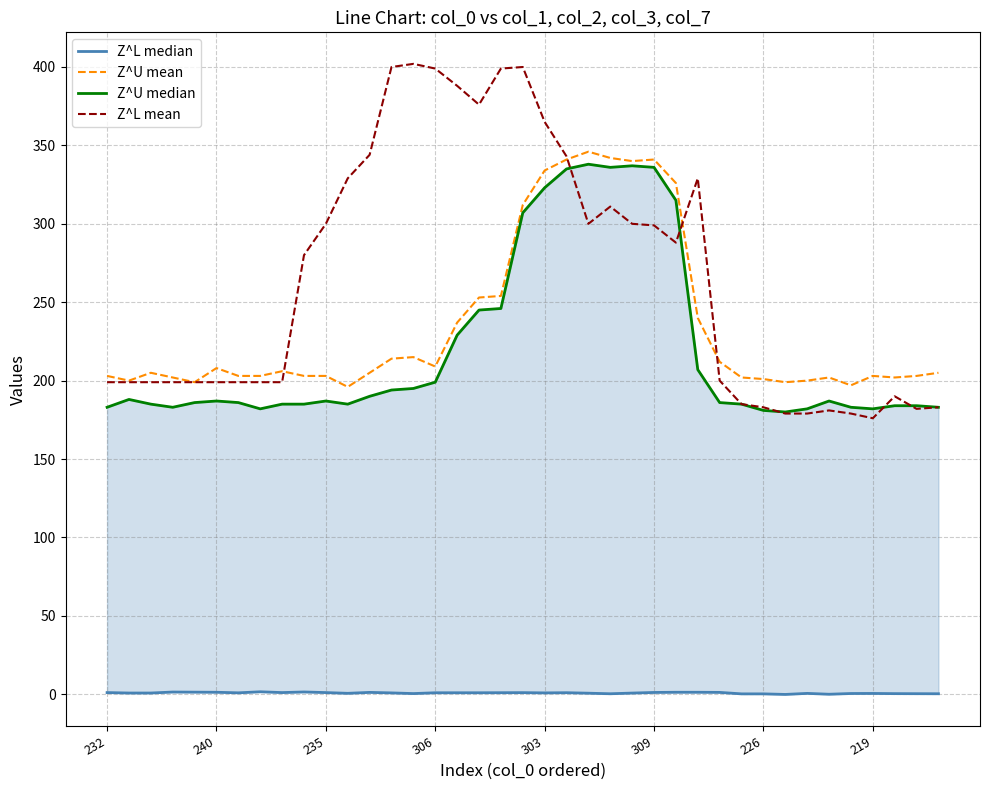

At 37, list the series in order from smallest to largest.

Z^L median, Z^L mean, Z^U median, Z^U mean